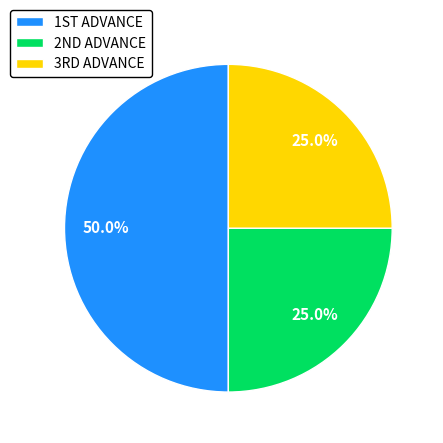

To the nearest percent, what is the average slice percentage?

33%